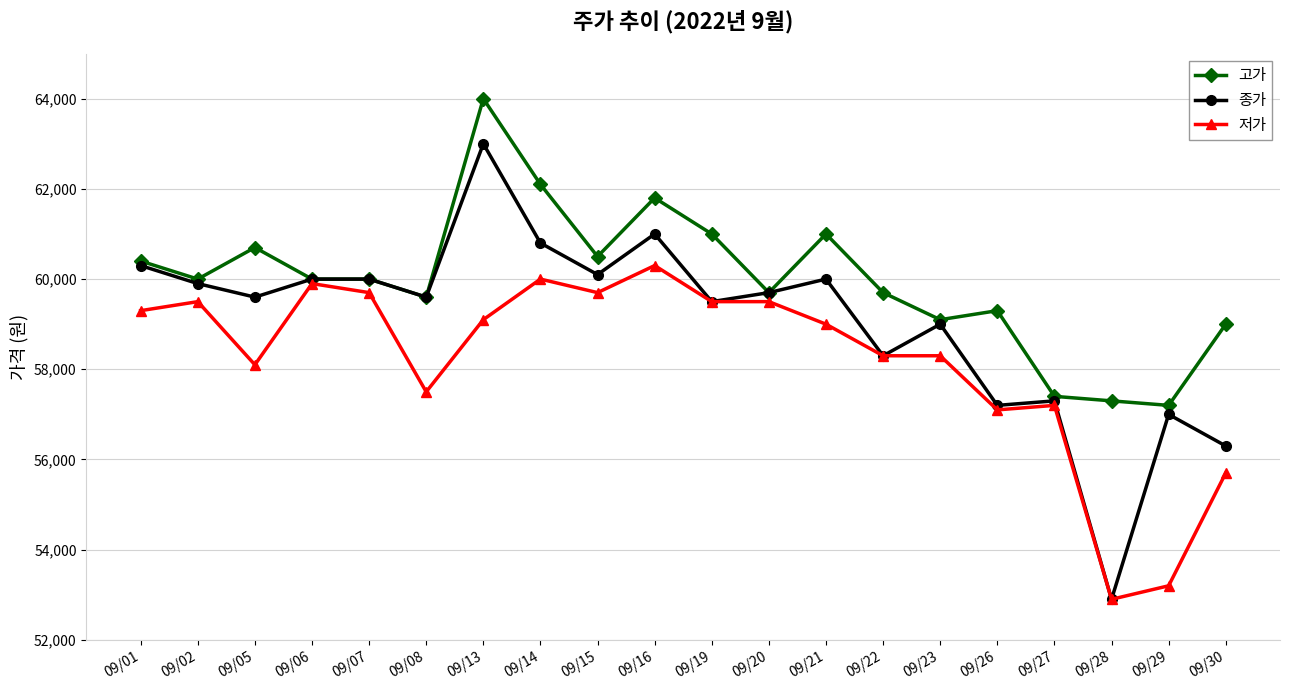

What is the maximum value for 저가?

60300